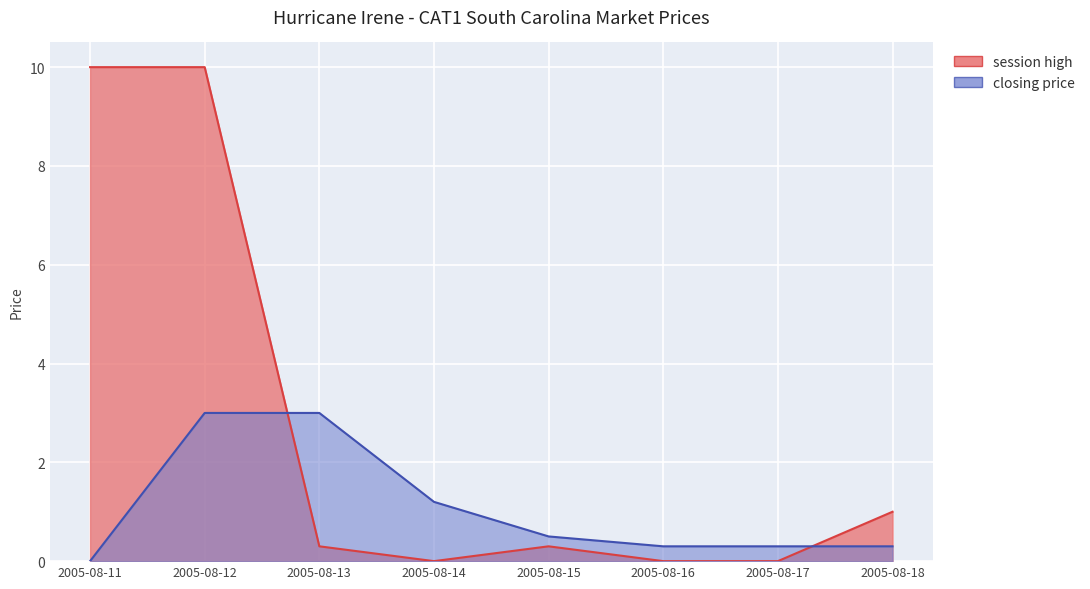

Which series has the widest spread of values?

session high